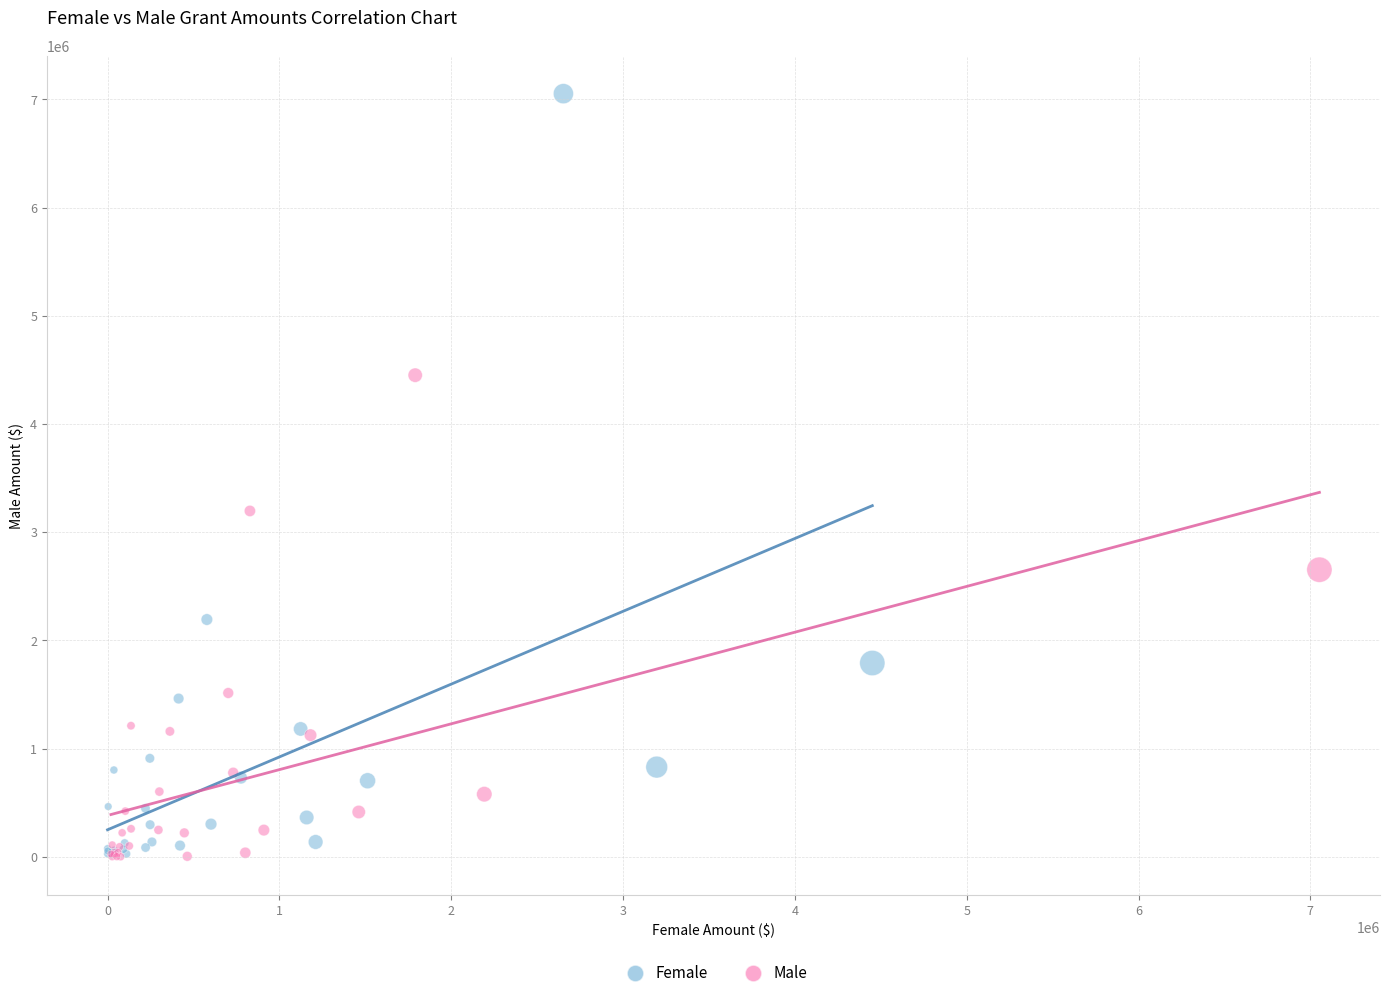

Which series contains the highest Y value?

Female